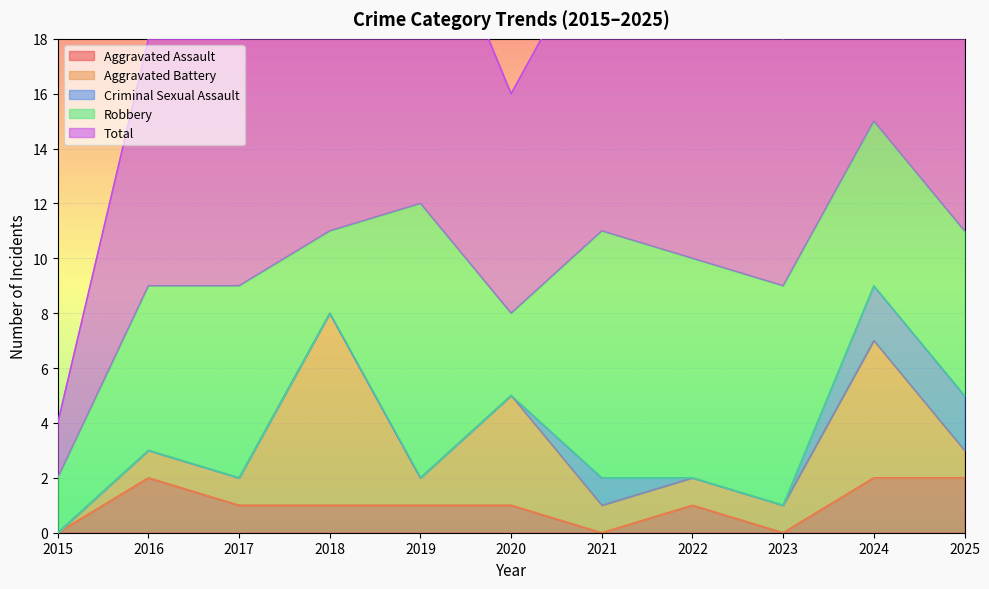

The value of Aggravated Assault at 2018 is 0. True or false?

False